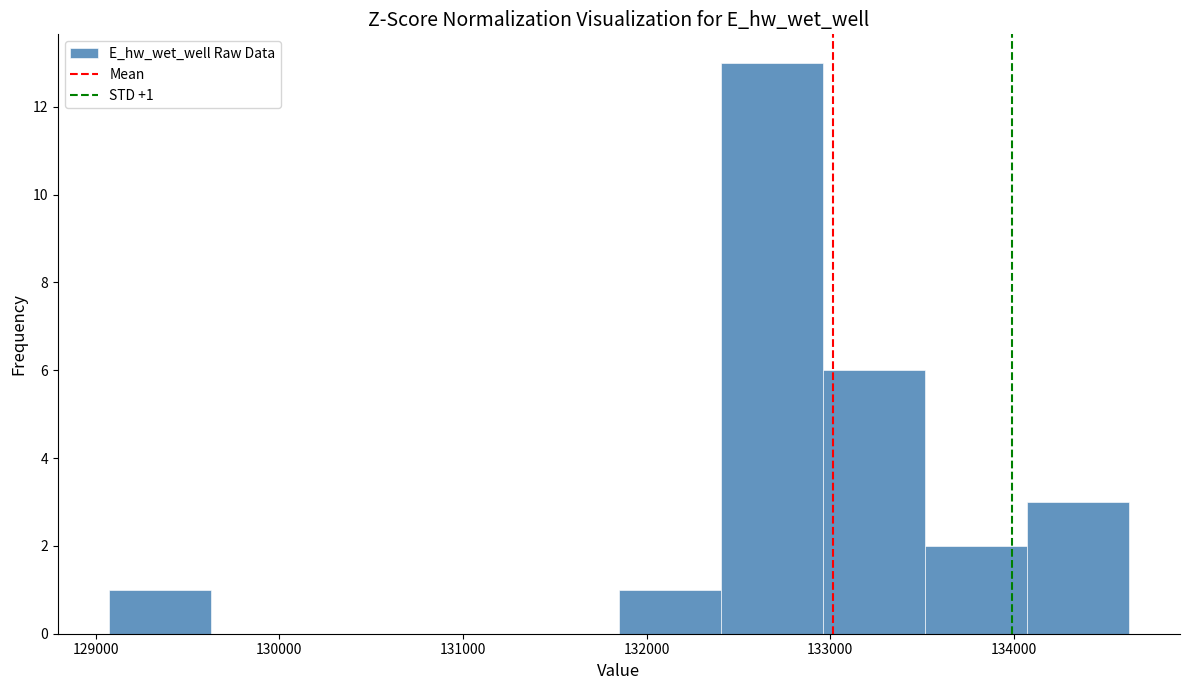

Over which range of the x-axis is the bar tallest?

132400 to 133000